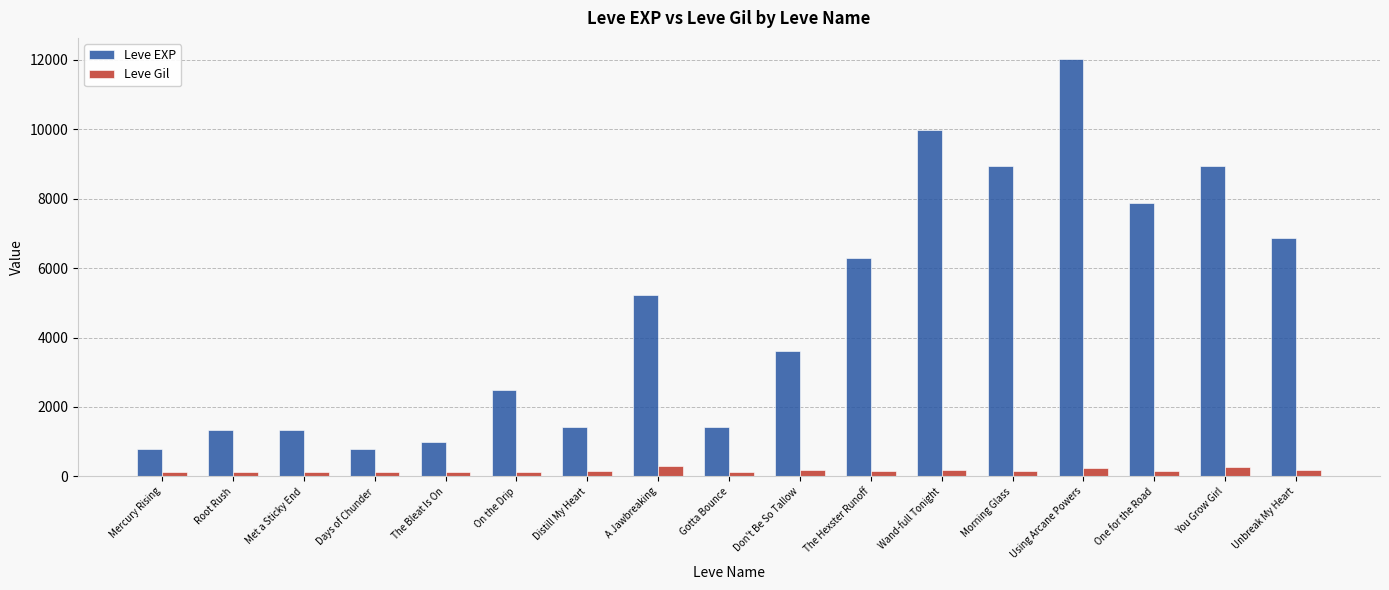

What is the highest value of the Leve EXP series?

12030